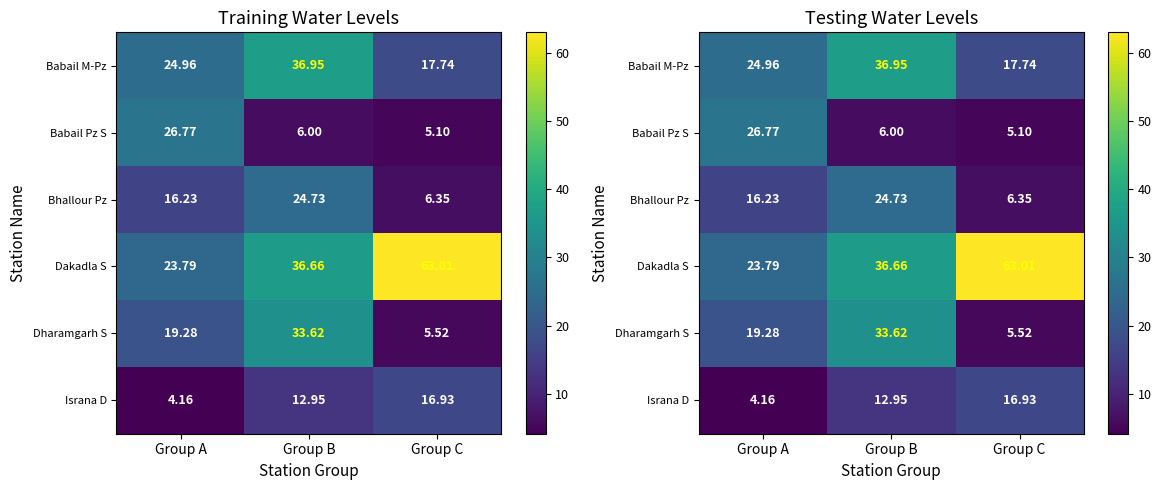

True or false: Israna D has a value of 12.9 at Group B.

True